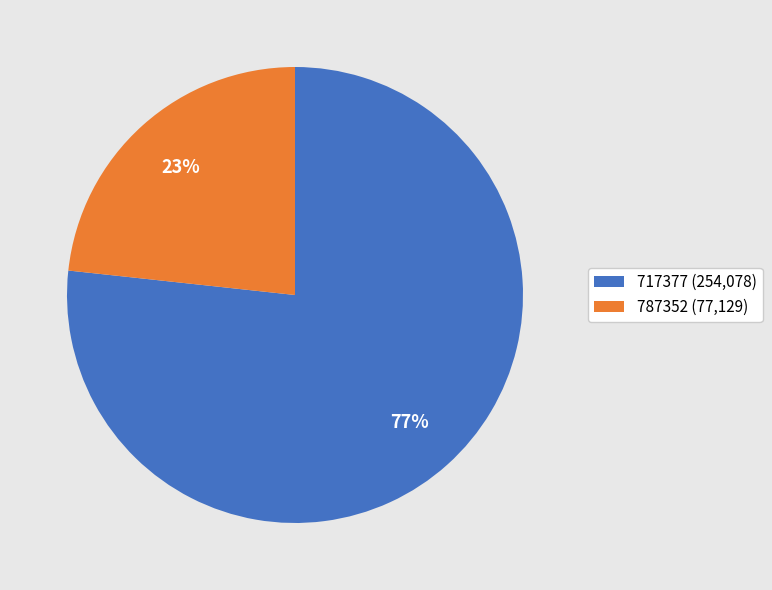

Which slice represents more than half of the pie?

717377